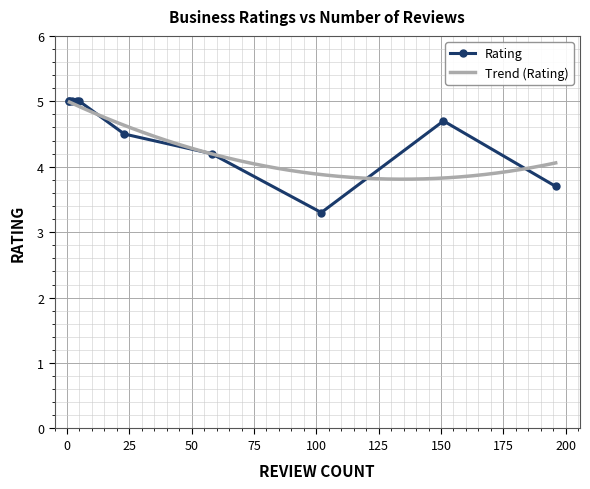

Which has a higher value, 196 or 2?

2